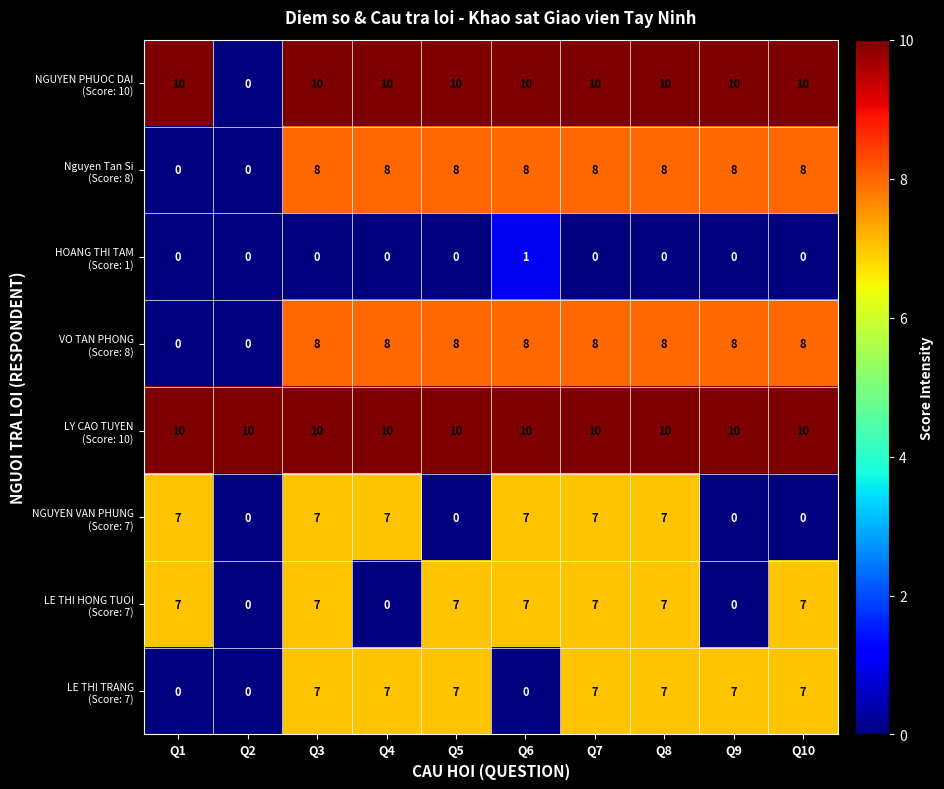

At how many categories does at least one series exceed 2?

10